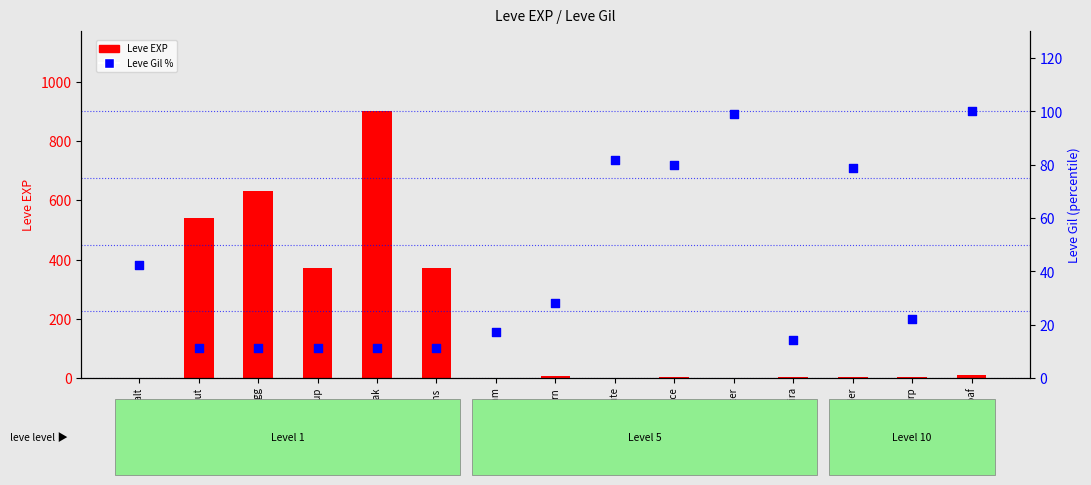

At which category is the sum across all series the highest?

Marmot Steak